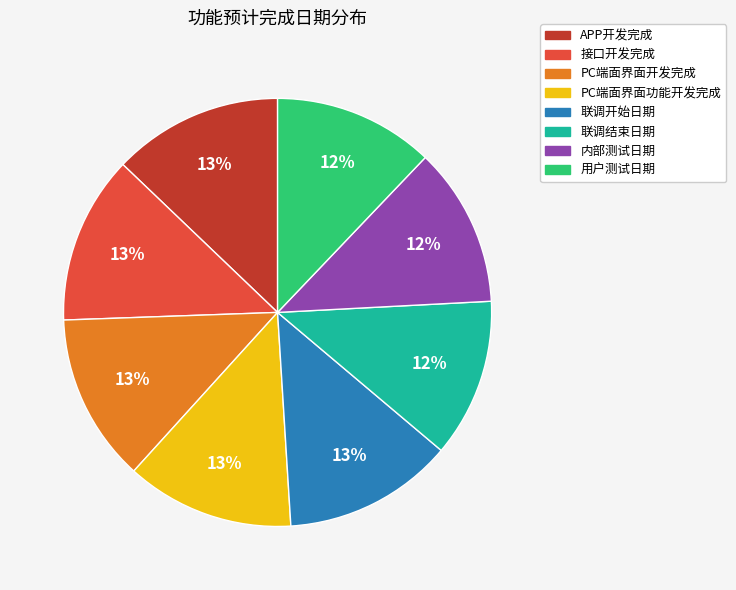

Does any single category account for the majority?

No